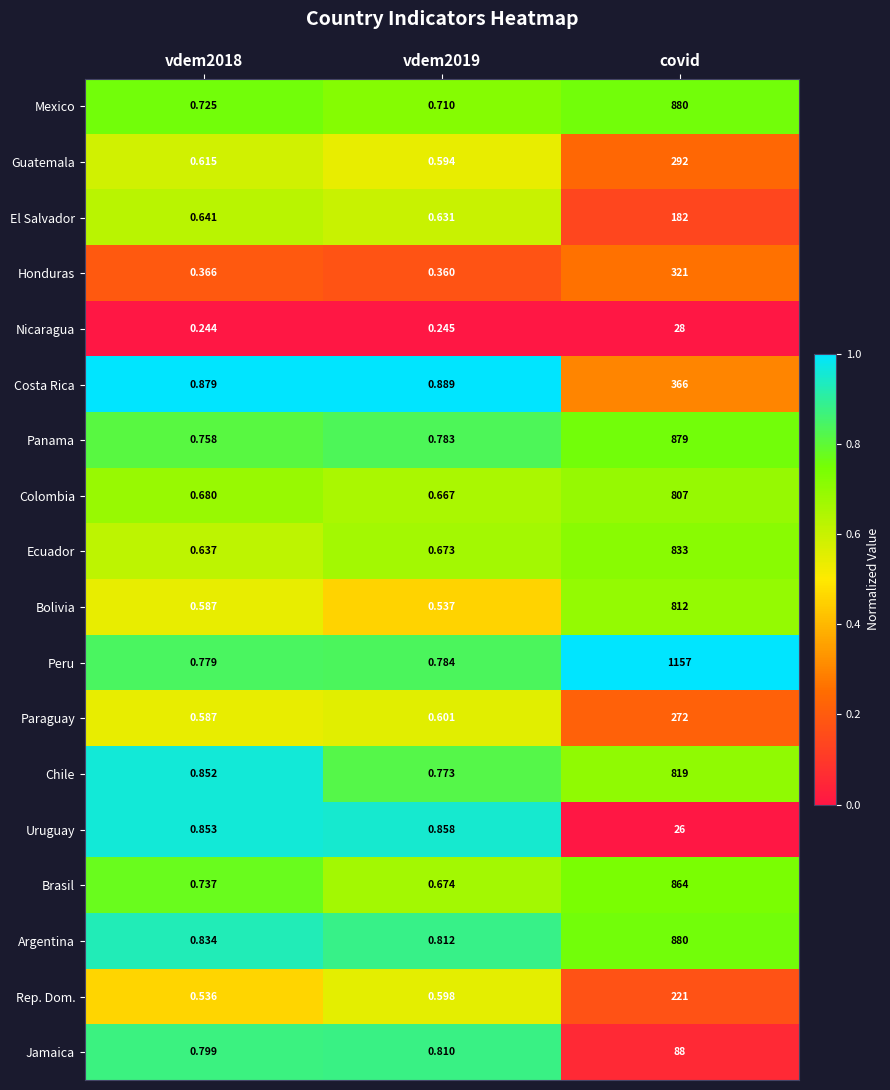

Which series has the largest total across all categories?

Peru